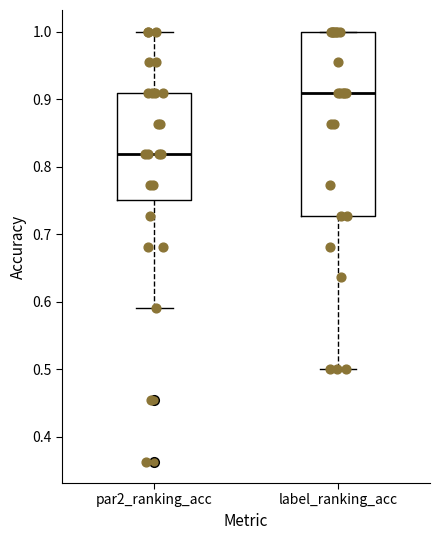

Reading left to right, read every box against the y-axis: the position of its median line, the range the box covers, and the ends of its whiskers. The values are not printed on the chart, so give them approximately, as read against the axis.

par2_ranking_acc: median 0.82, box 0.75 to 0.91, whiskers 0.59 to 1.00
label_ranking_acc: median 0.91, box 0.73 to 1.00, whiskers 0.50 to 1.00